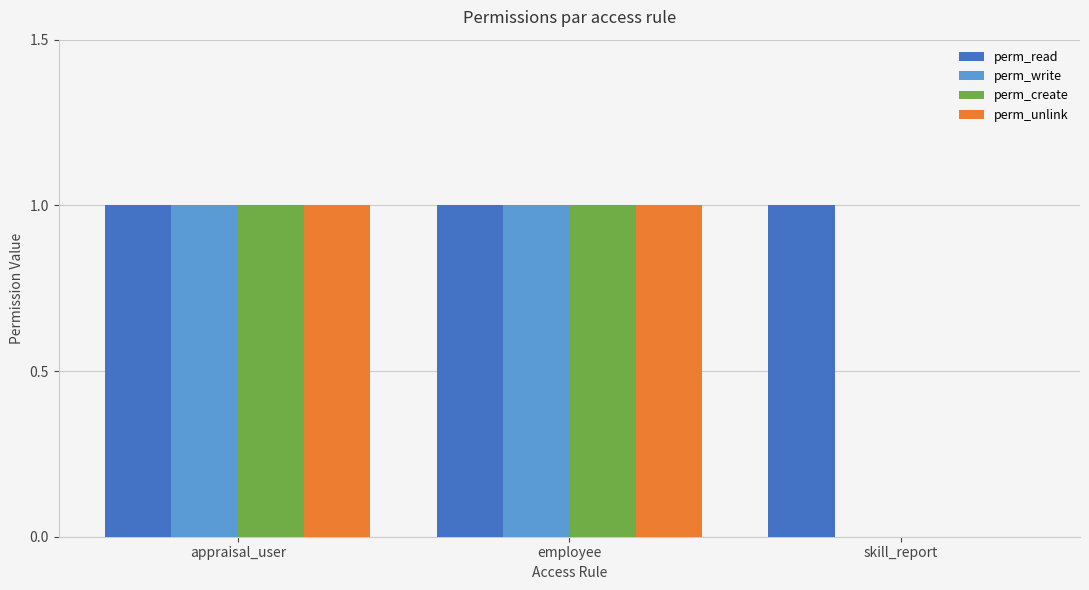

How many values in perm_write are above zero?

2